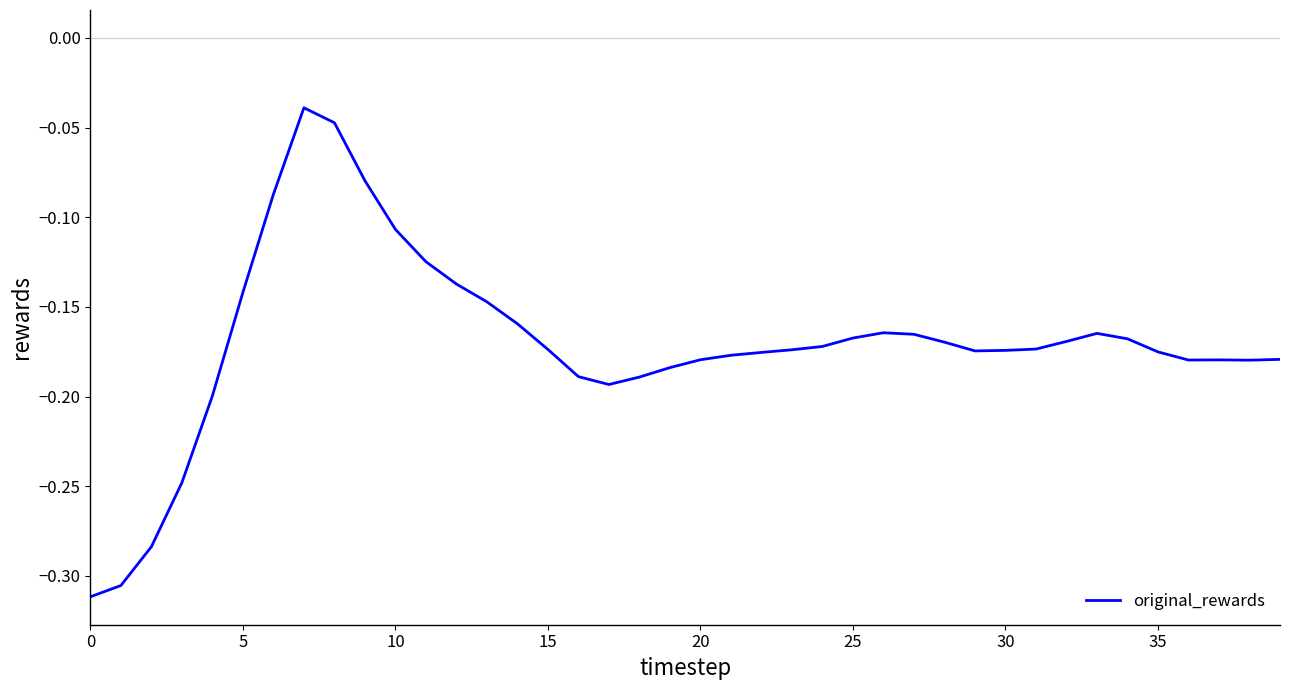

What is the difference between the maximum and minimum values?

0.3